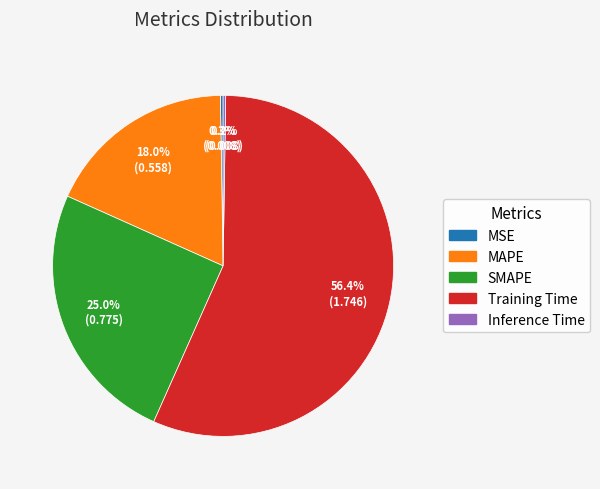

Which category accounts for the majority?

Training Time